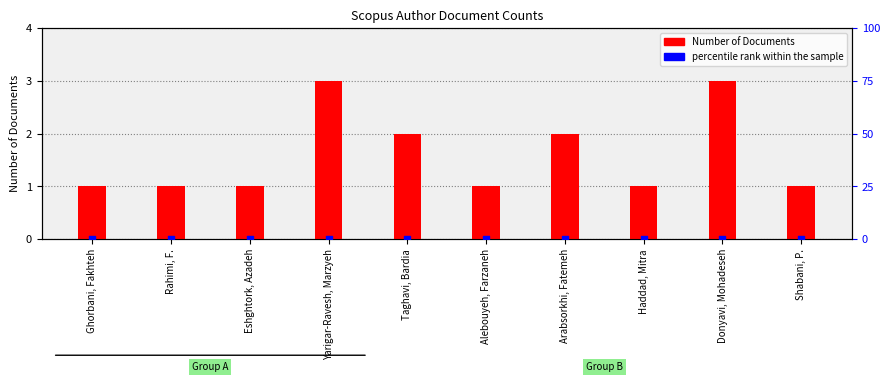

At which category is the sum across all series the highest?

Yarigar-Ravesh, Marzyeh